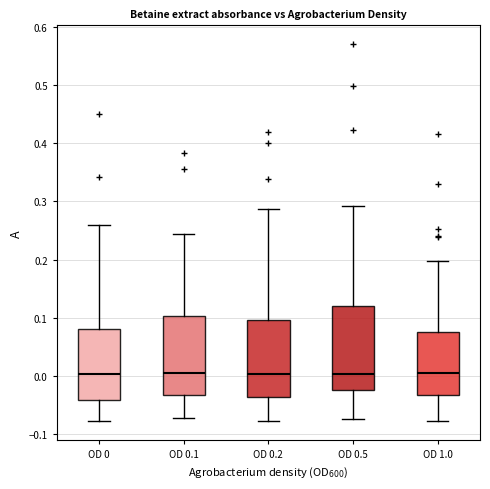

Where does the upper whisker of the box for OD 1.0 end on the y-axis? The values are not printed on the chart, so give them approximately, as read against the axis.

0.20